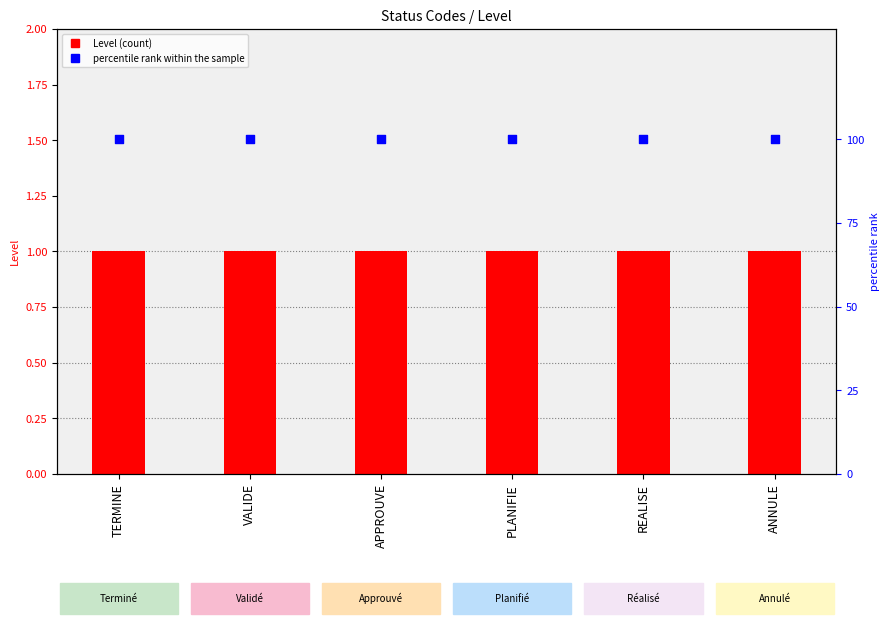

What is the total value across all series at REALISE?

101